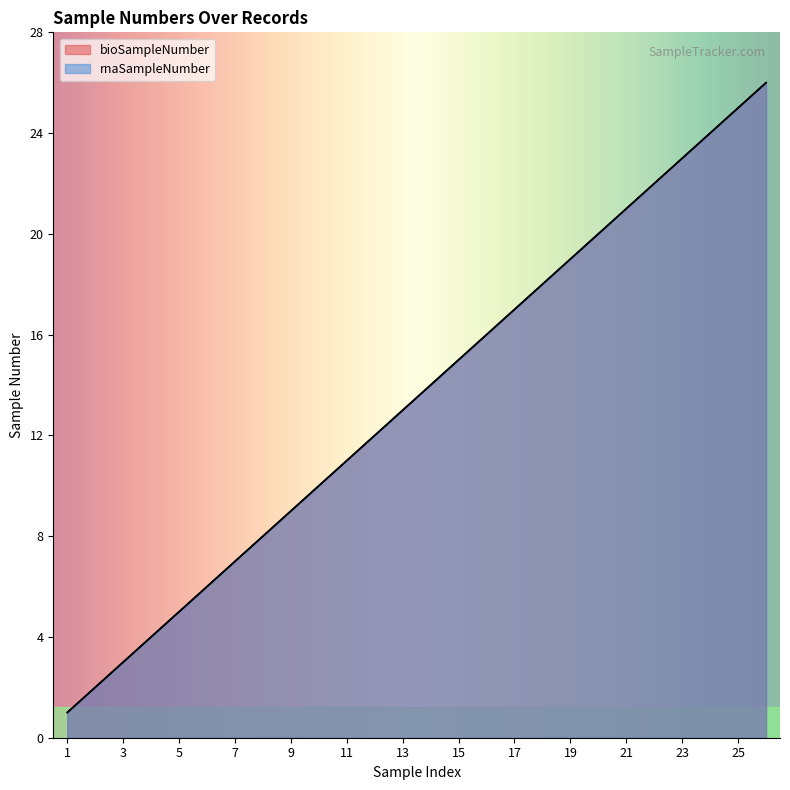

How many values in the rnaSampleNumber series exceed 14?

12